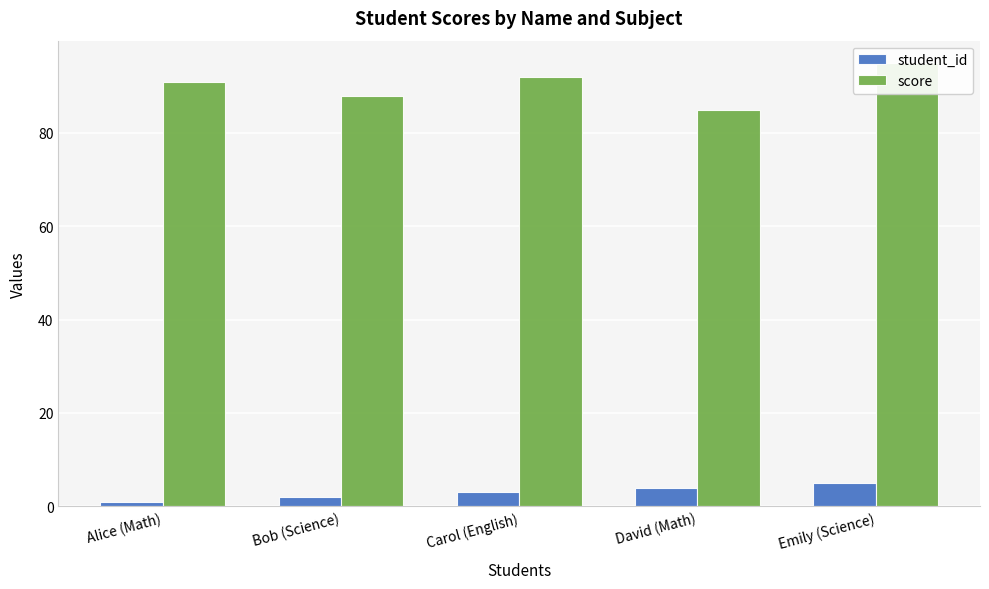

How many distinct data groups are displayed?

2